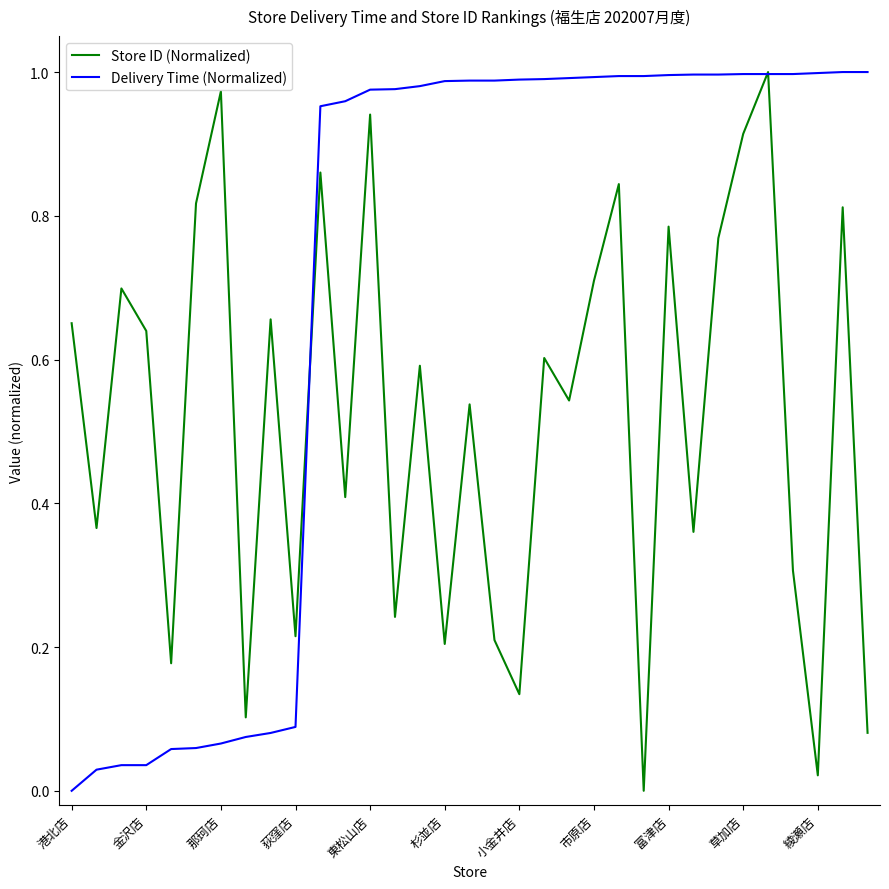

List the series in order of their overall mean, lowest first.

Store ID (Normalized), Delivery Time (Normalized)